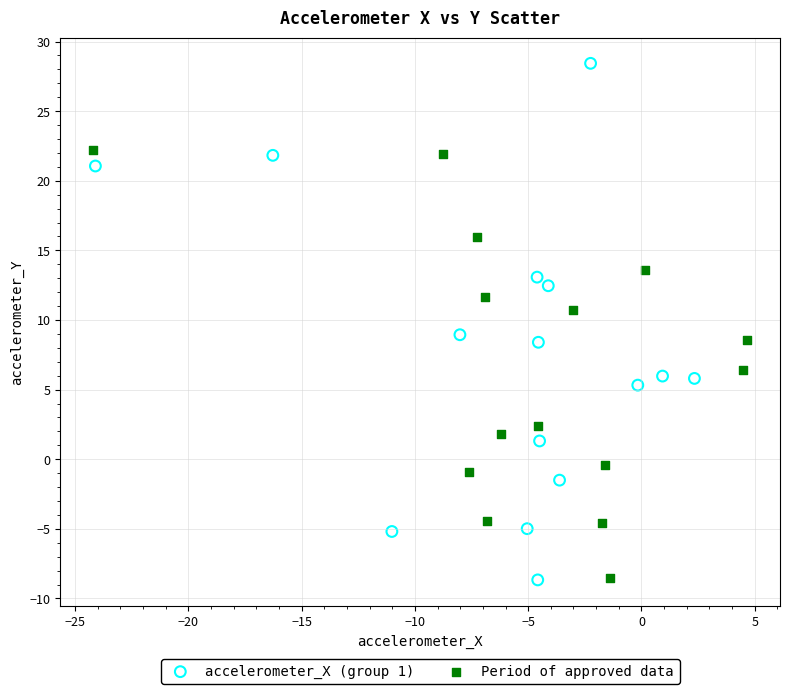

Which series has the widest spread of Y values?

accelerometer_X (group 1)